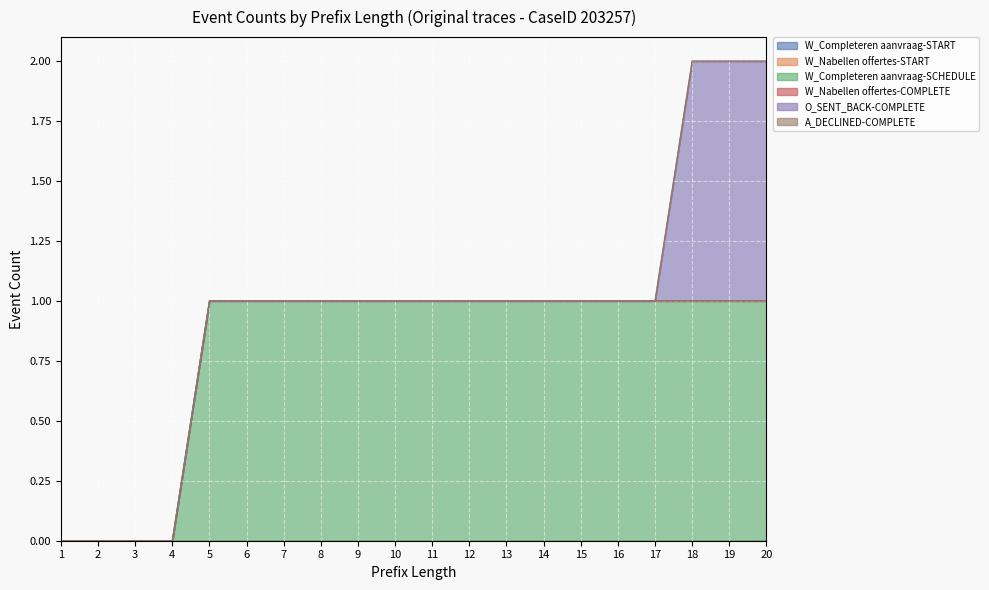

Between 18 and 2, which is larger?

18